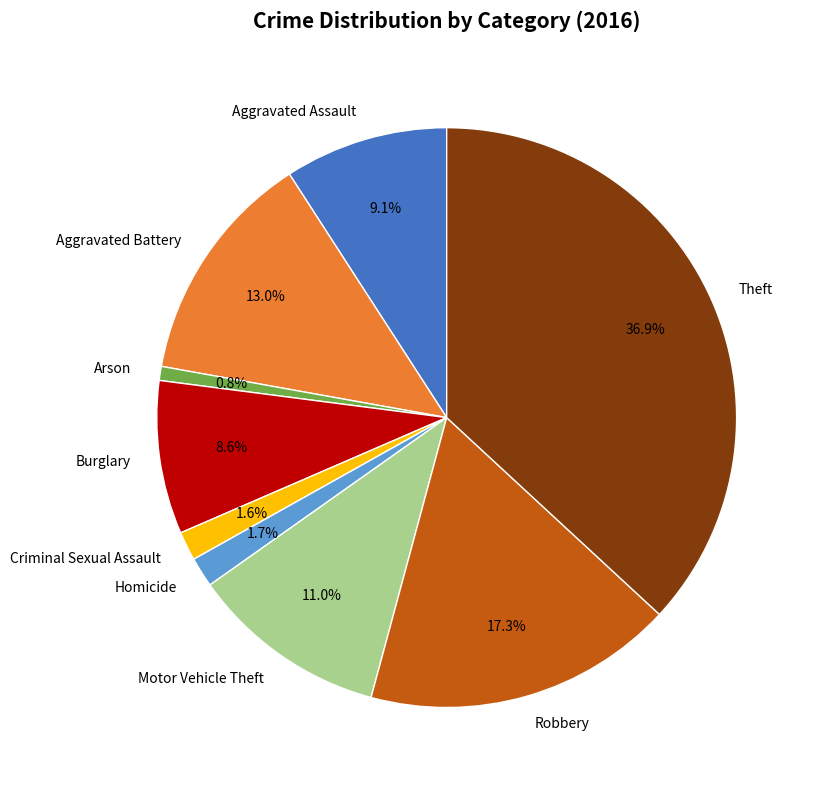

Count the number of slices in the pie.

9